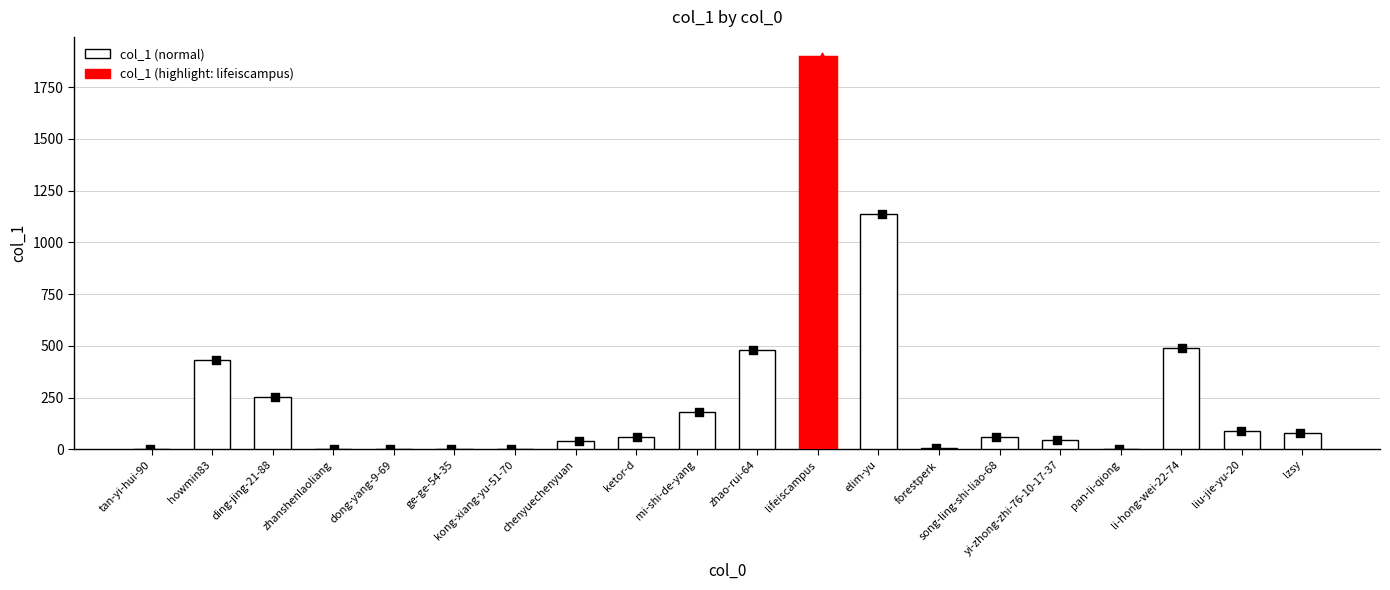

What is the change in value from zhanshenlaoliang to kong-xiang-yu-51-70?

-1